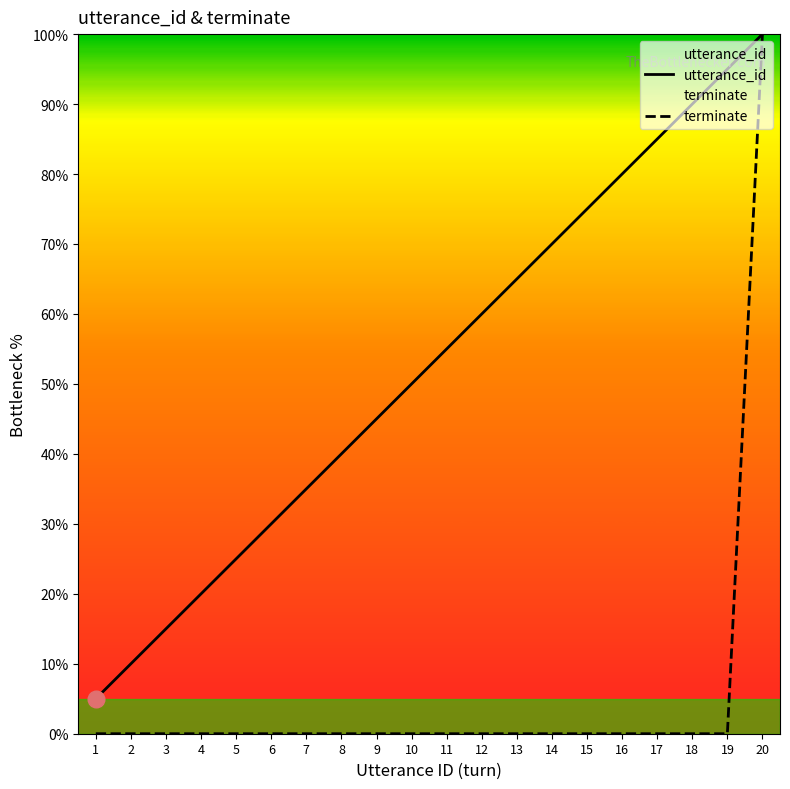

Which has a higher value, 18 or 5?

18